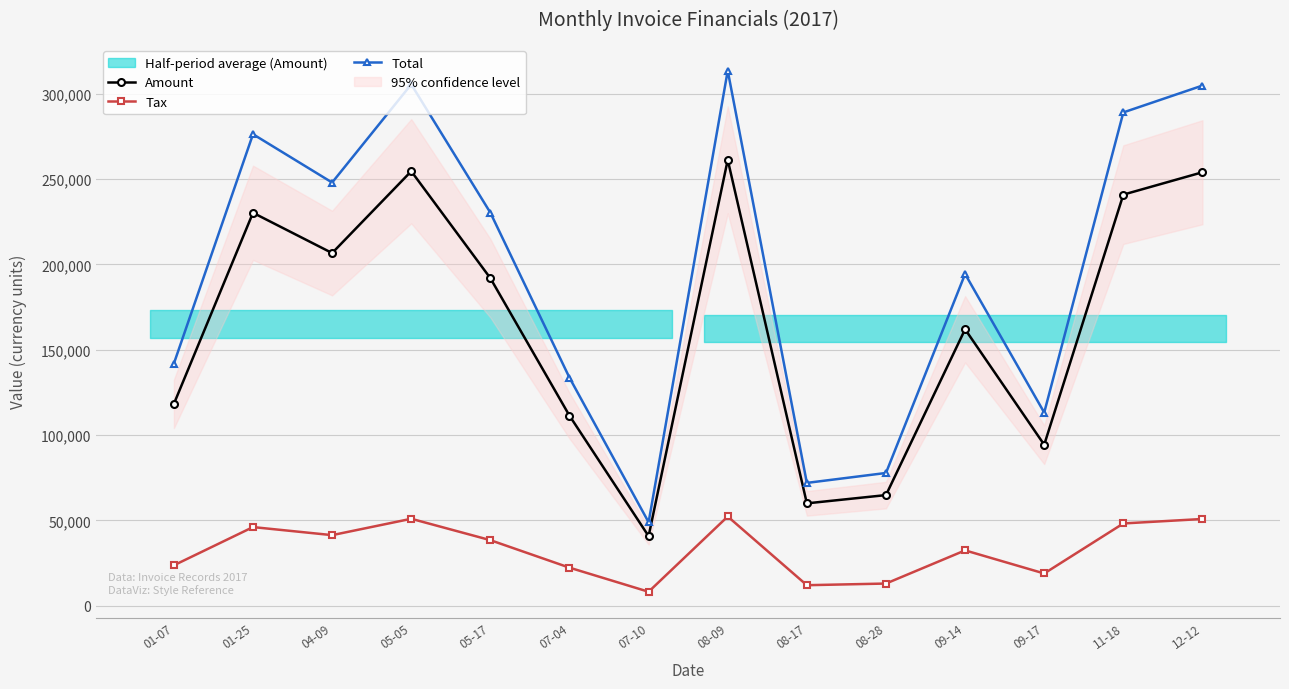

Where does the Tax series first go above 38395?

01-25